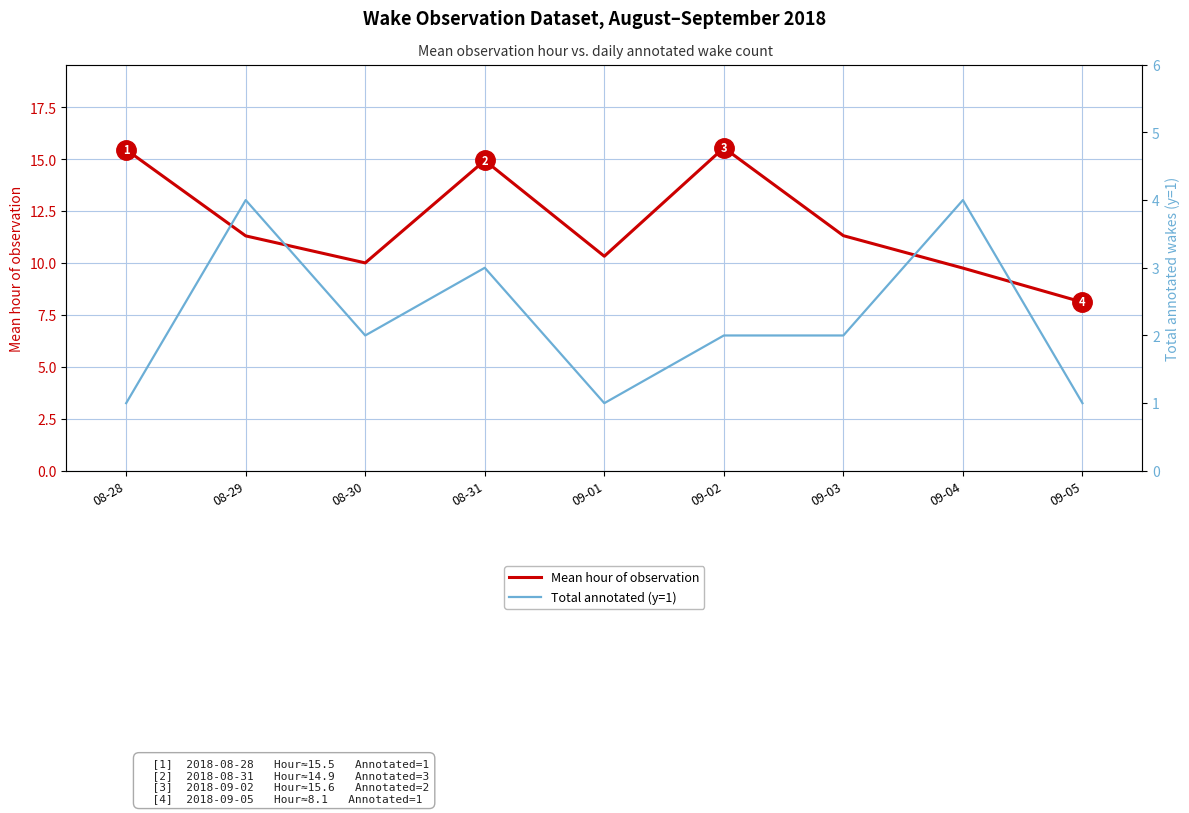

True or false: Mean hour of observation has more than 1 points higher than both neighbors.

True